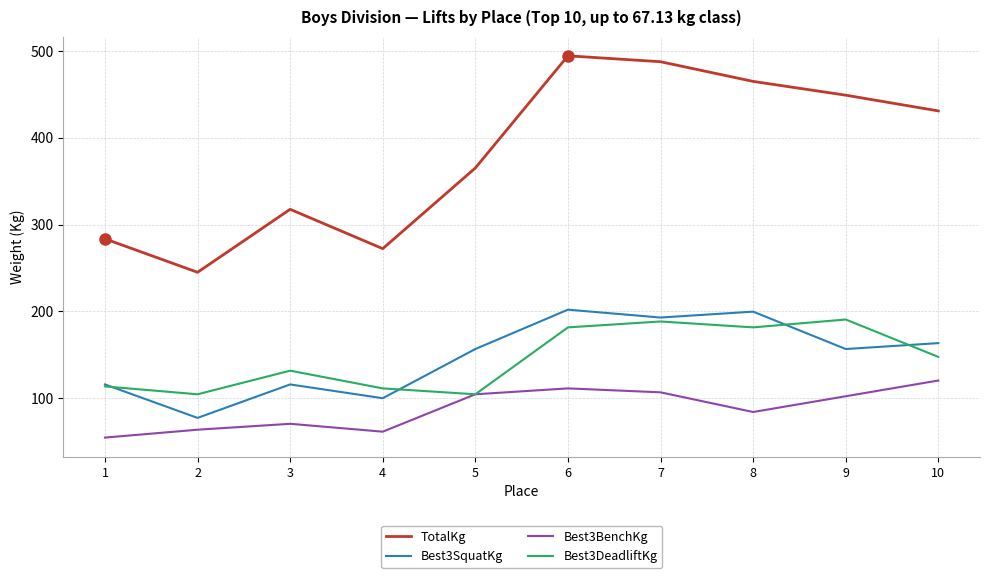

What are all the series names shown in the legend?

TotalKg, Best3SquatKg, Best3BenchKg, Best3DeadliftKg